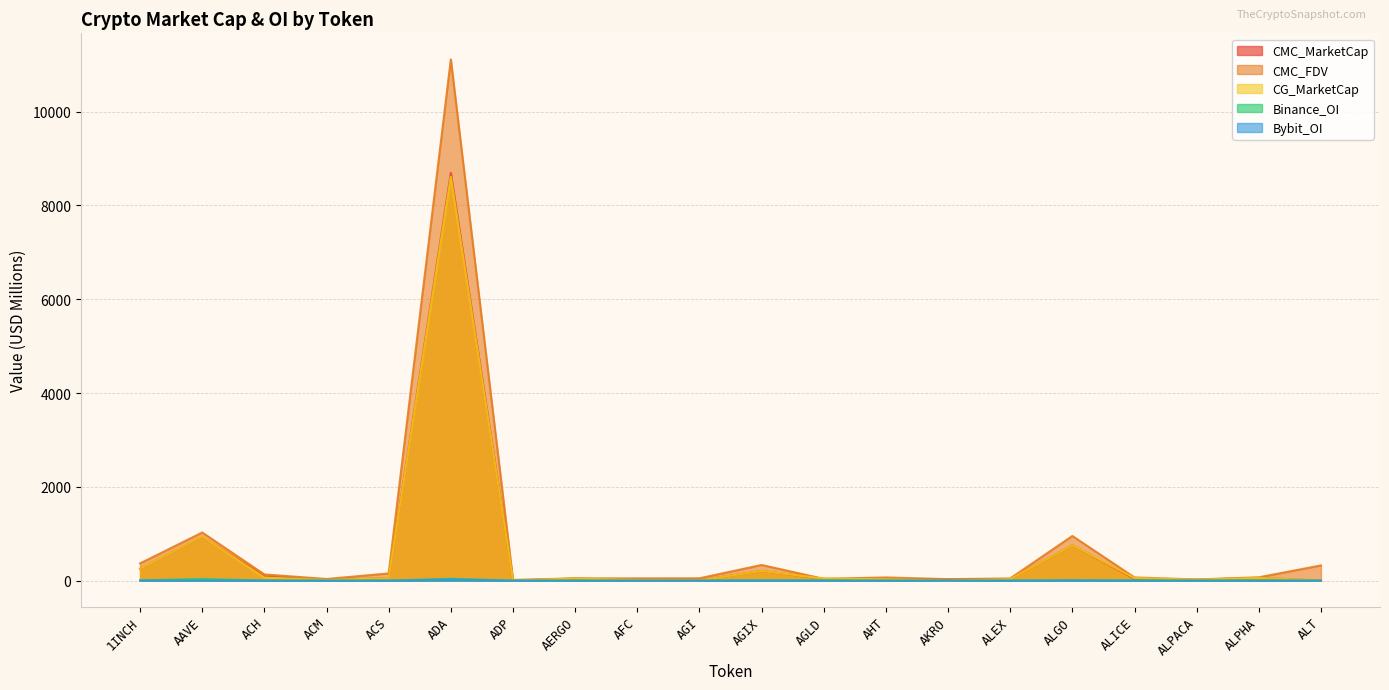

Which series has the largest range (max minus min)?

CMC_FDV